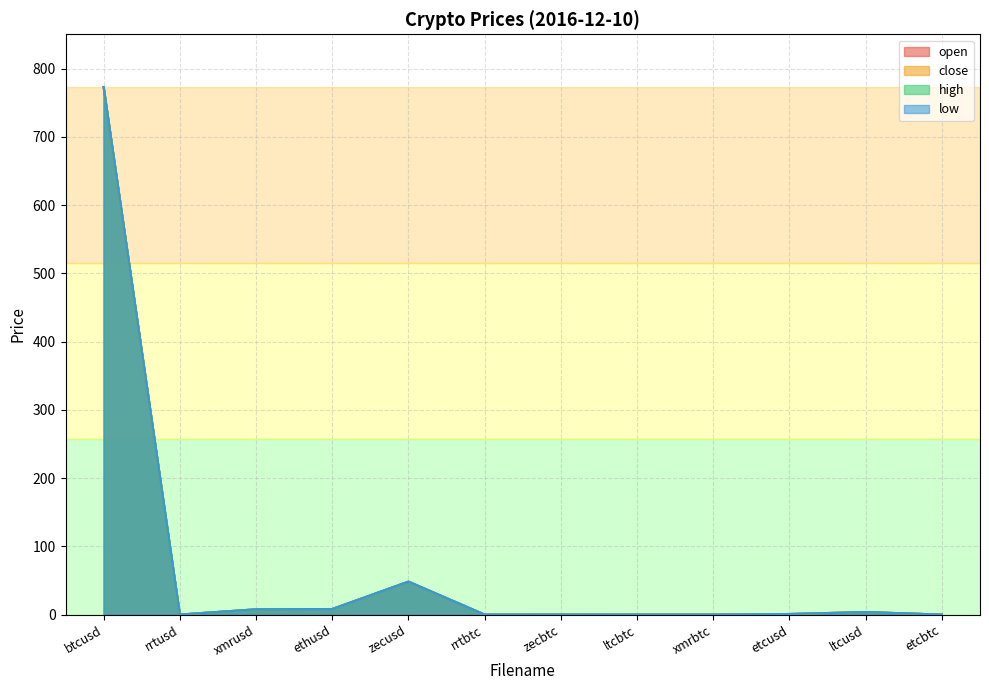

What is the difference between the second highest and second lowest values in the close series?

48.3